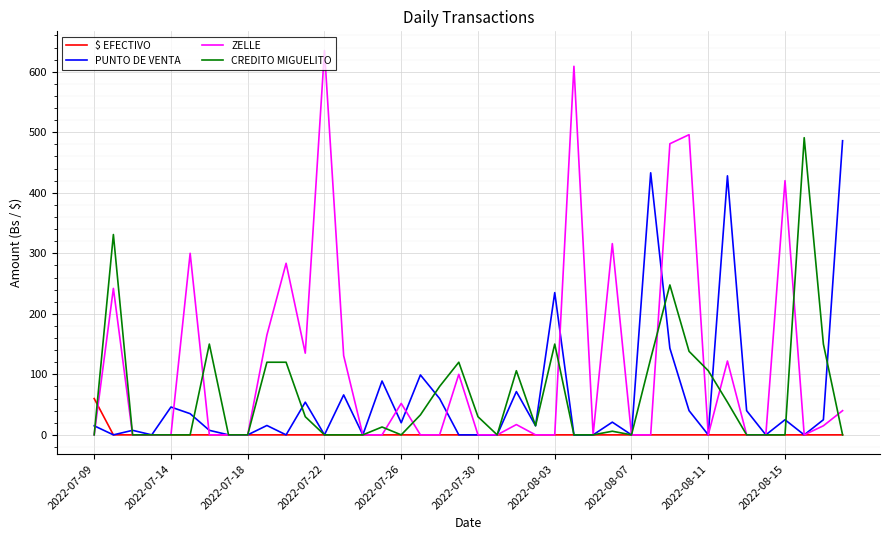

Is this an area chart (filled region under the line)?

No